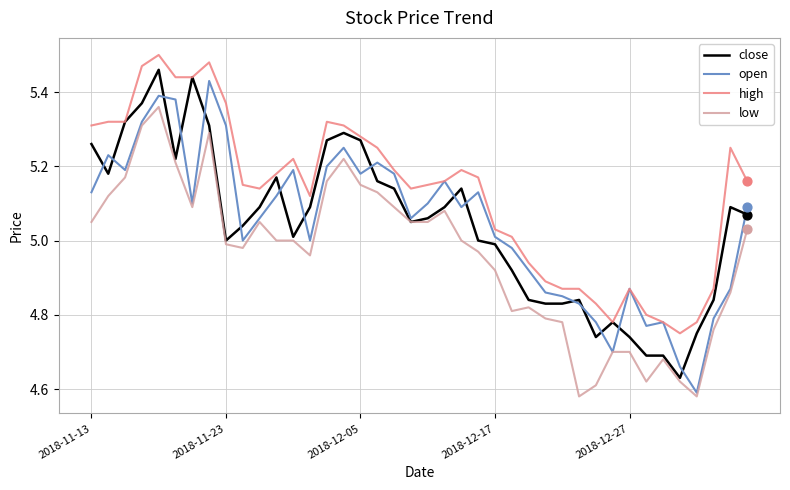

Which series has the largest total across all categories?

high